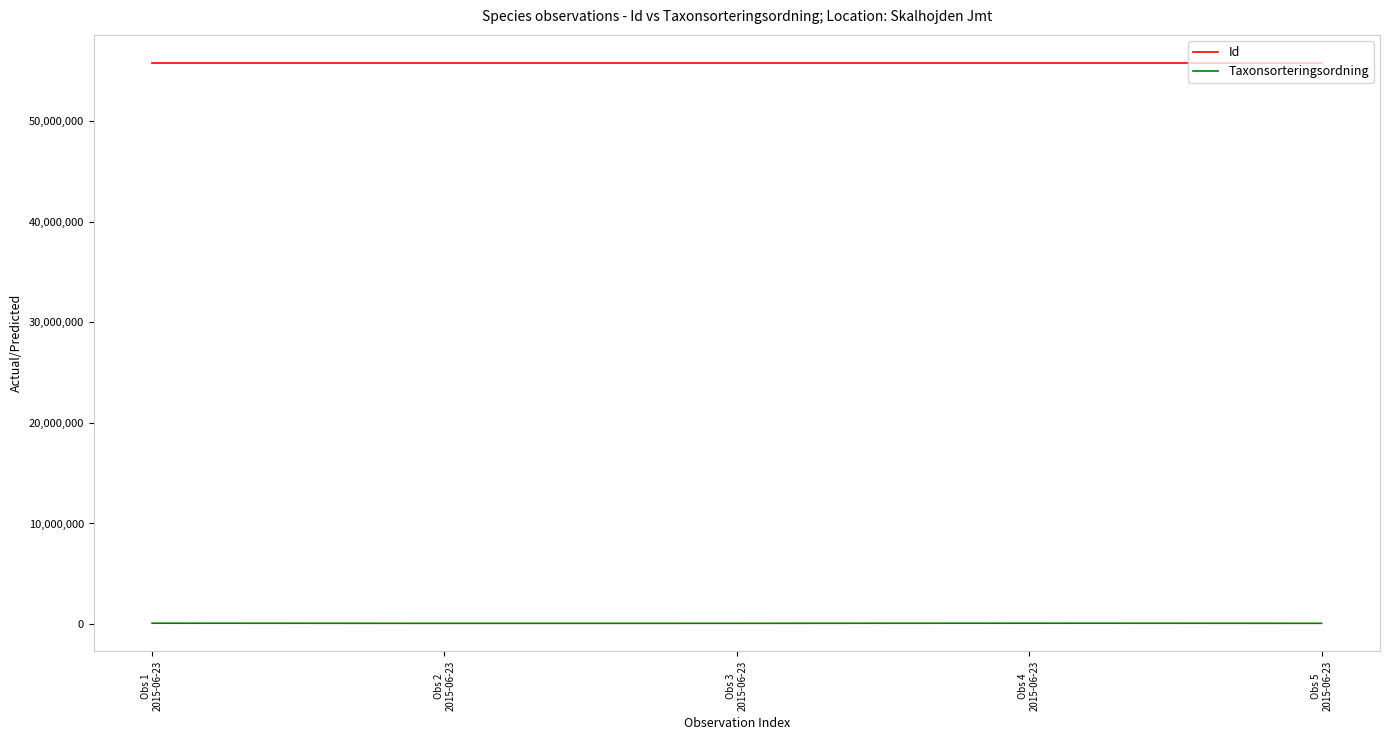

Which series has the largest range (max minus min)?

Taxonsorteringsordning